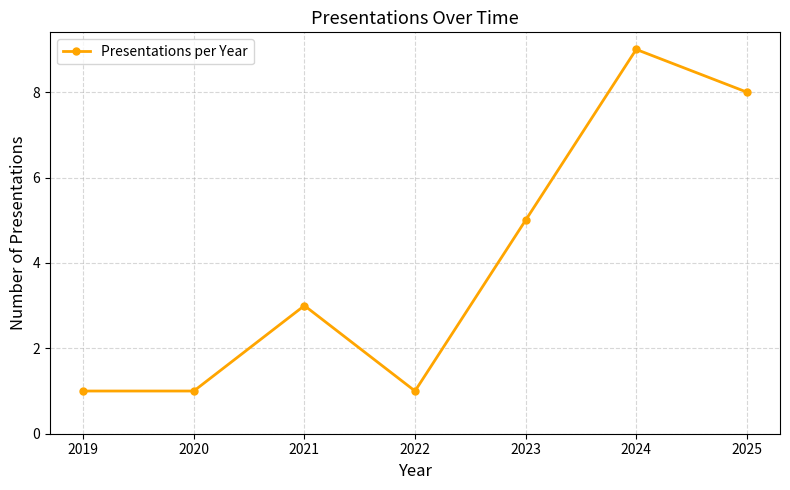

What is the minimum value shown in the chart?

1